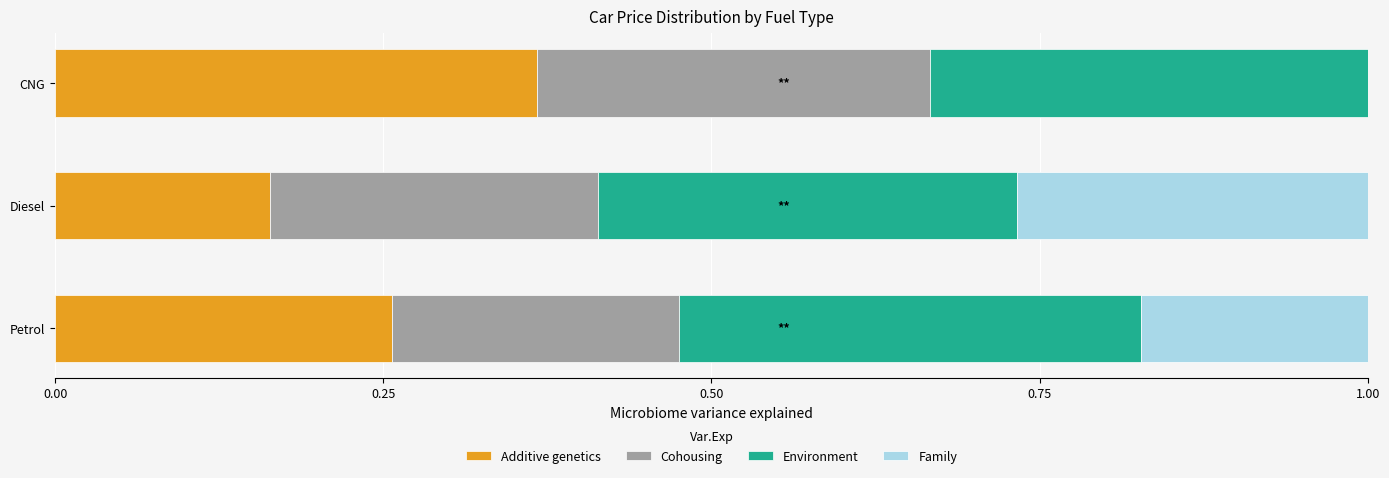

Which category has the highest value in the Additive genetics series?

CNG